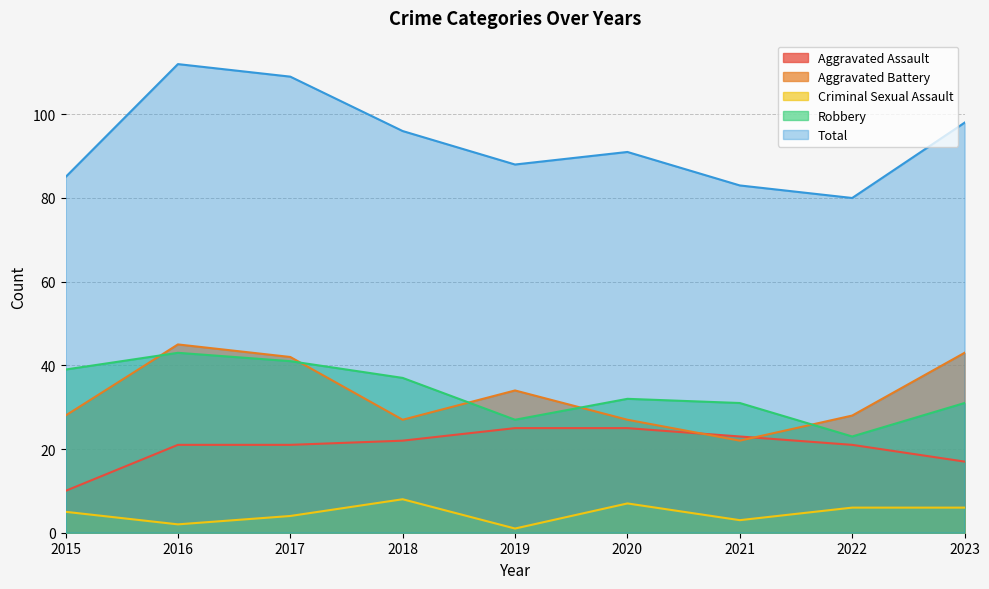

What is the average value of the Robbery series?

34